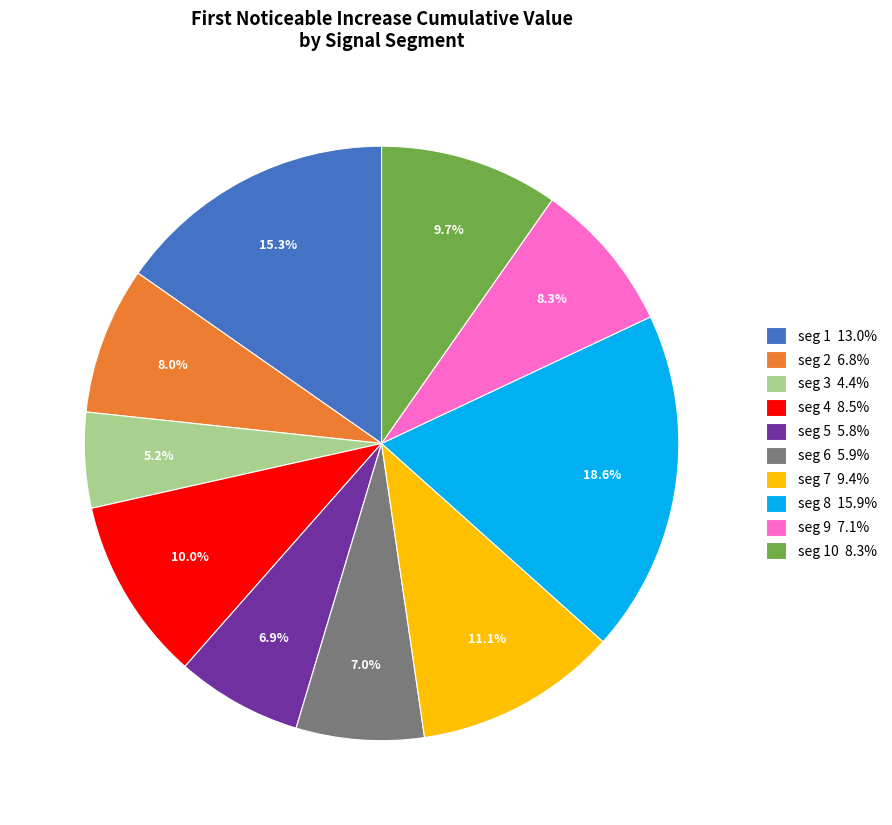

What percentage do seg 8 15.9% and seg 5 5.8% together represent?

25.5%